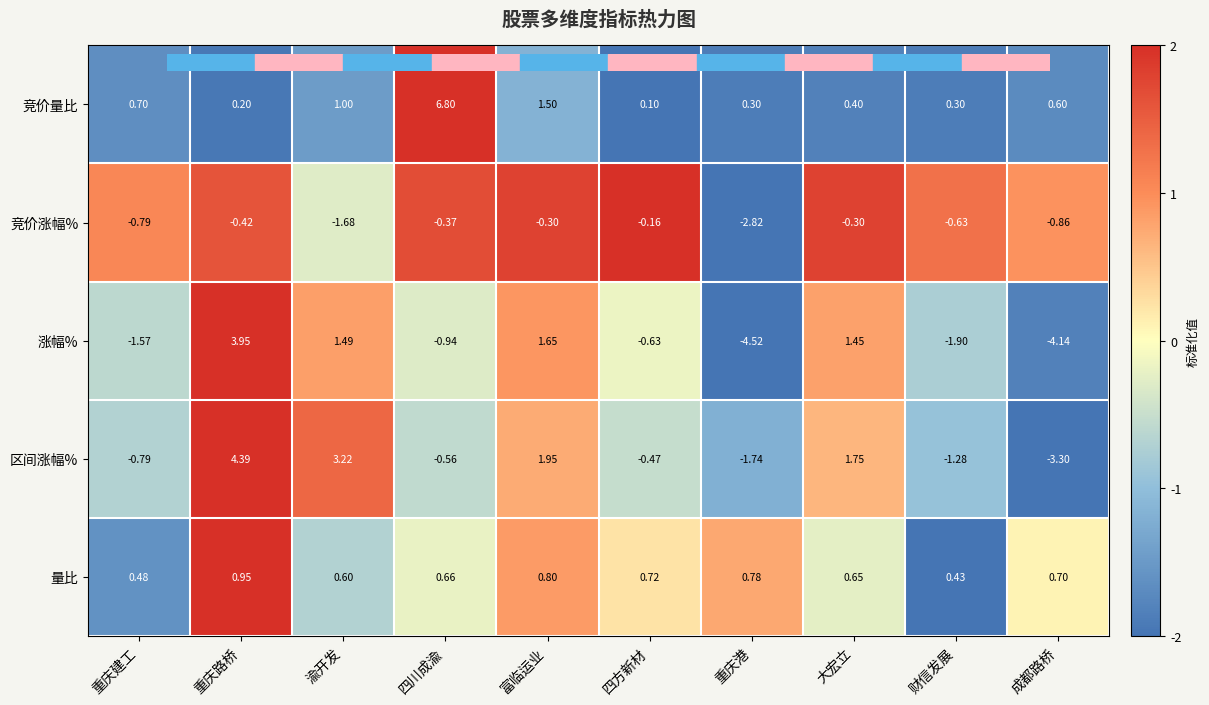

Where is 竞价涨幅% nearest to the value -1?

成都路桥